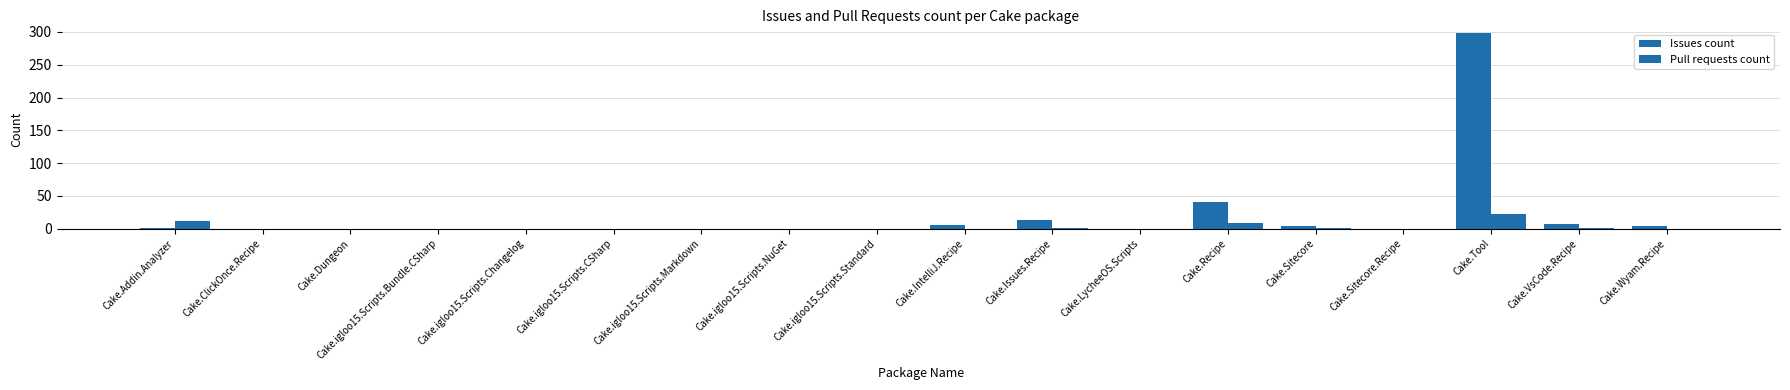

How many data points in Pull requests count are above 0?

6